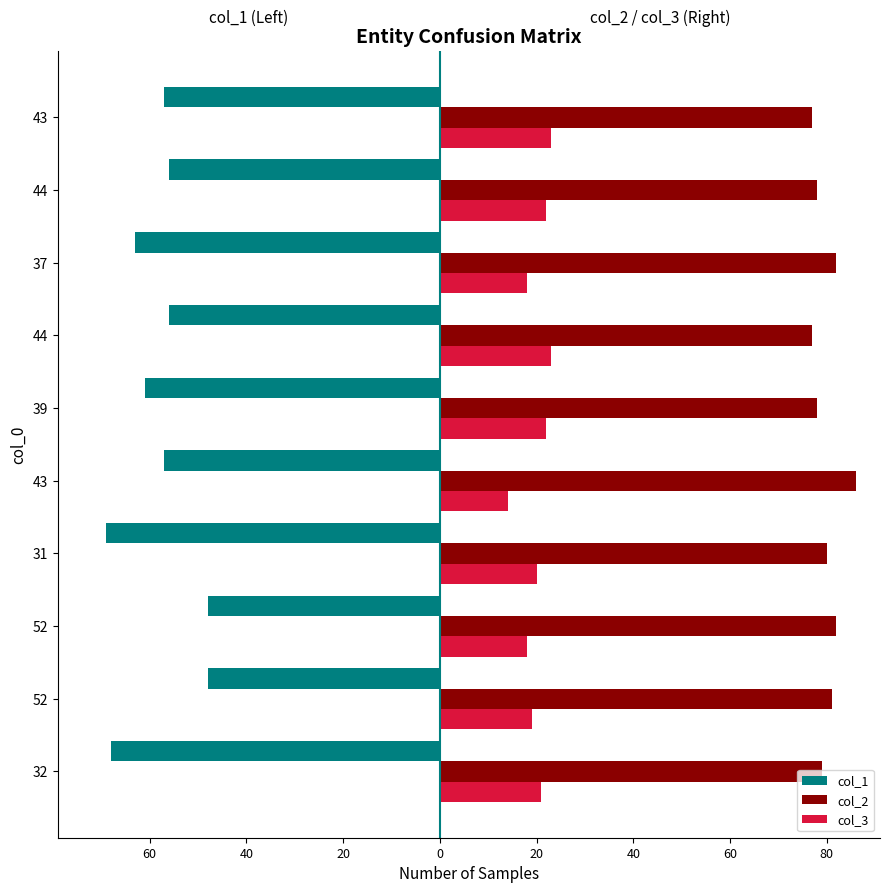

What are all the series names shown in the legend?

col_1, col_2, col_3